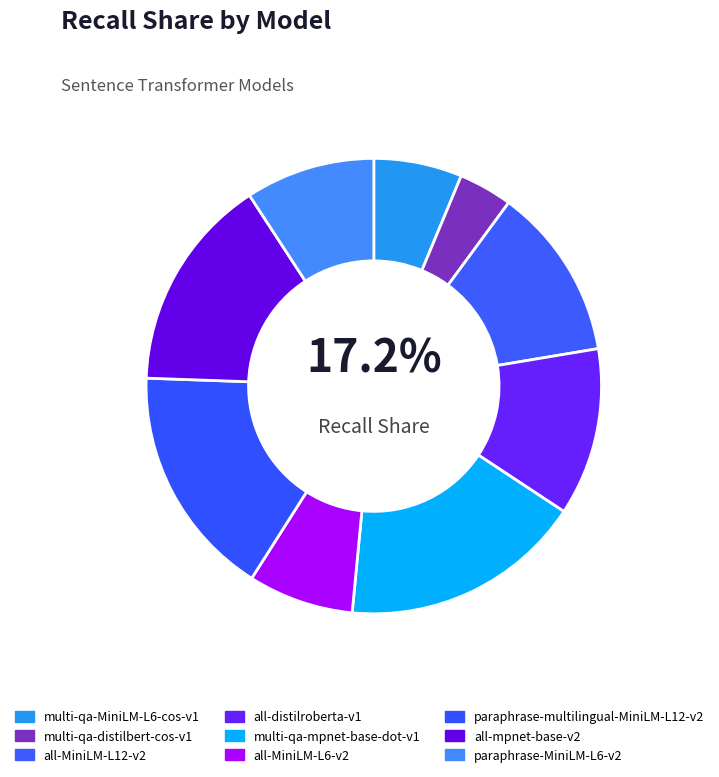

What portion of the pie excludes all-MiniLM-L6-v2?

92.5%